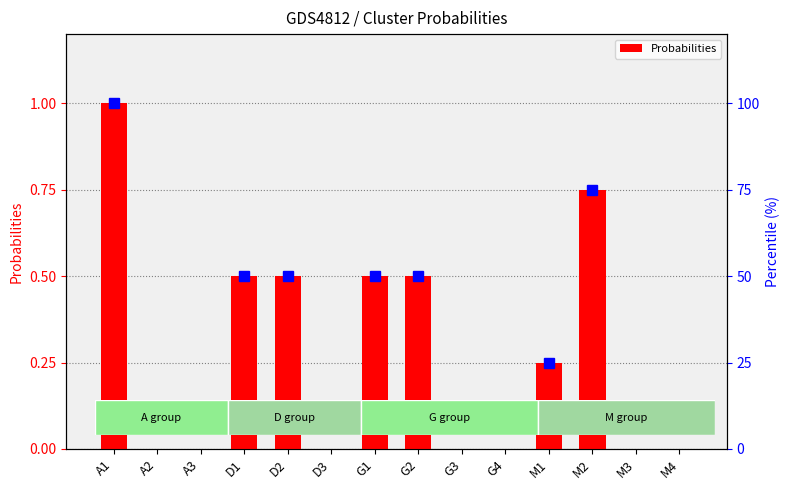

Reading left to right, list all the values displayed in this chart.

A1=1.0	A2=0.0	A3=0.0	D1=0.5	D2=0.5	D3=0.0	G1=0.5	G2=0.5	G3=0.0	G4=0.0	M1=0.2	M2=0.8	M3=0.0	M4=0.0